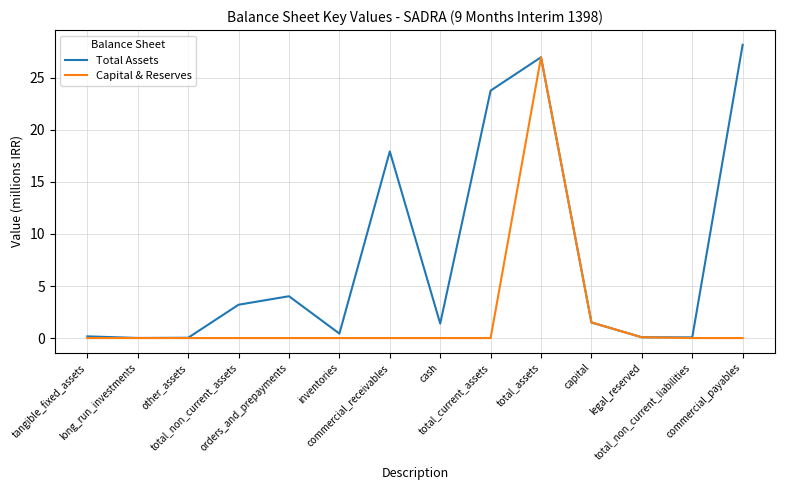

Which series has the largest total across all categories?

Total Assets